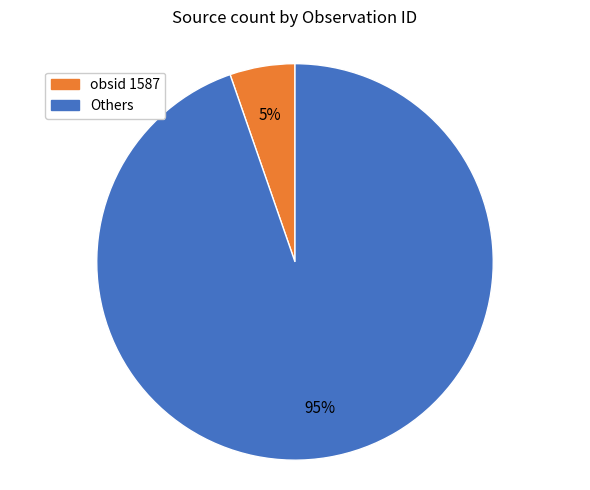

Does any single category account for the majority?

Yes